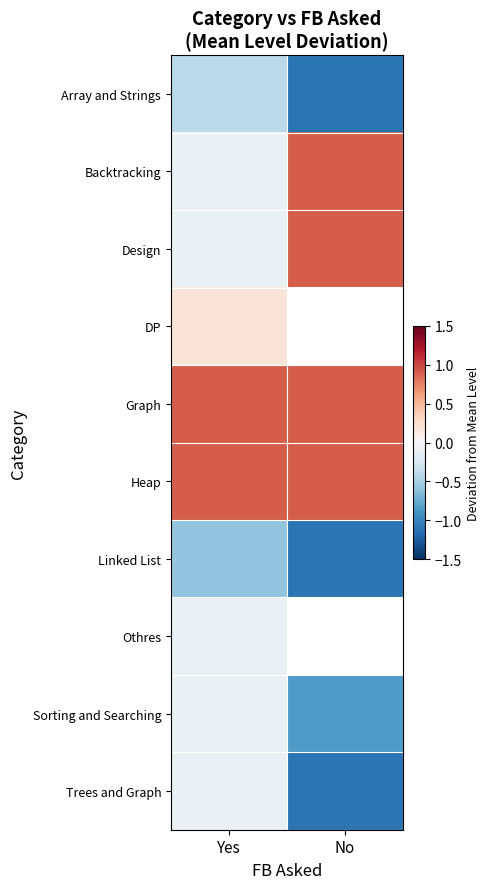

What is the highest value of the Design series?

0.9